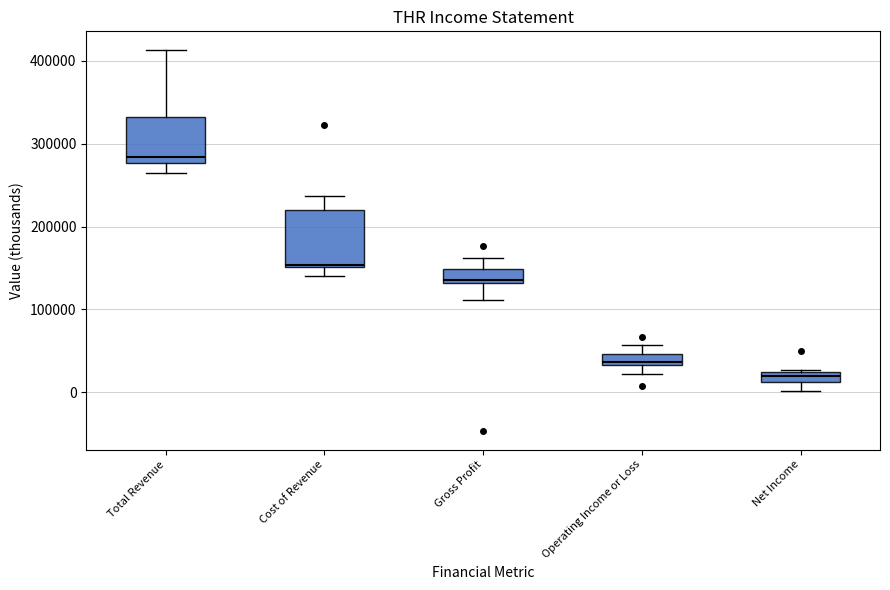

Which box's median line is the highest?

Total Revenue